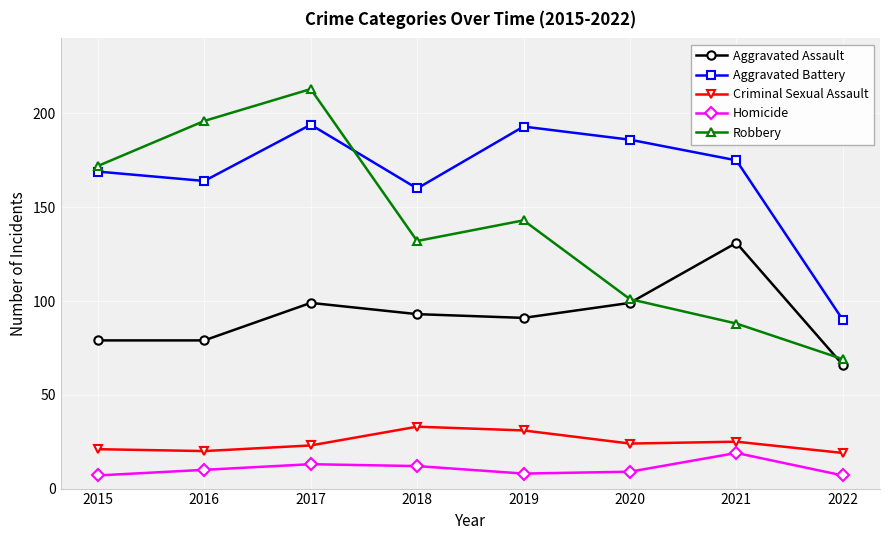

Is it true that Aggravated Assault equals 99 at 2020?

True